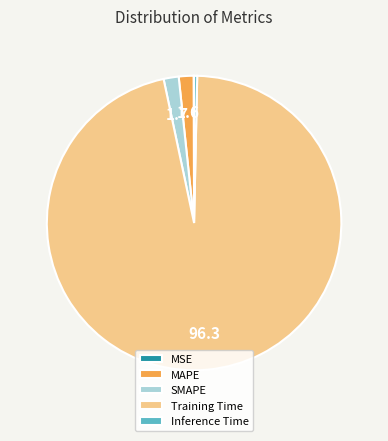

Is there a majority slice in this chart?

Yes